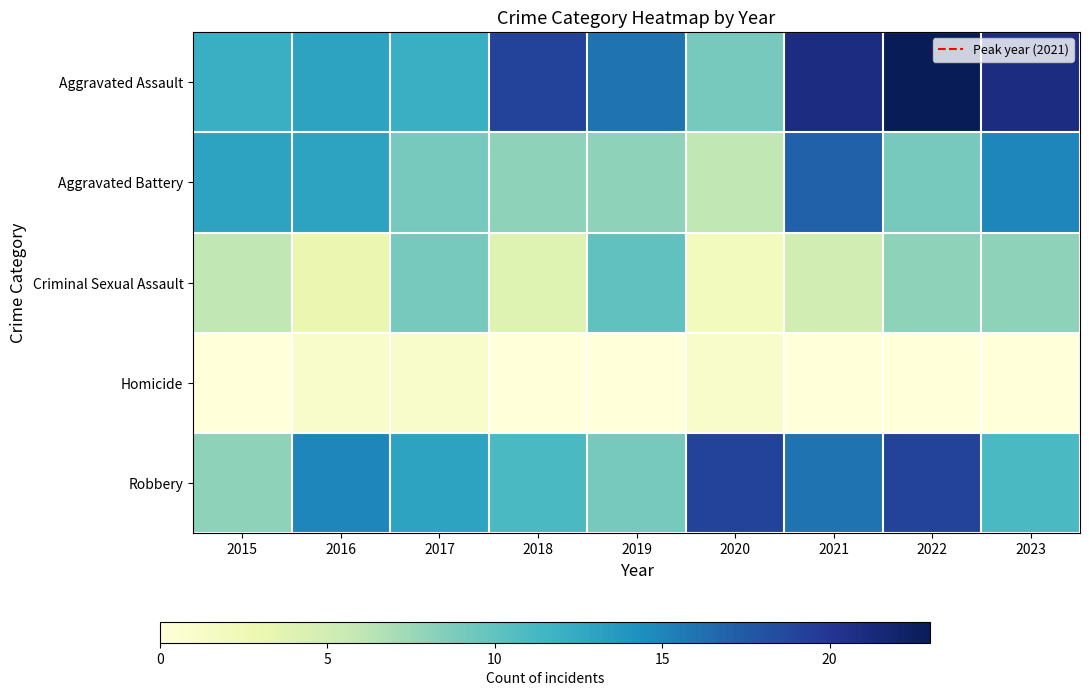

What is the total value across all series at 2019?

43